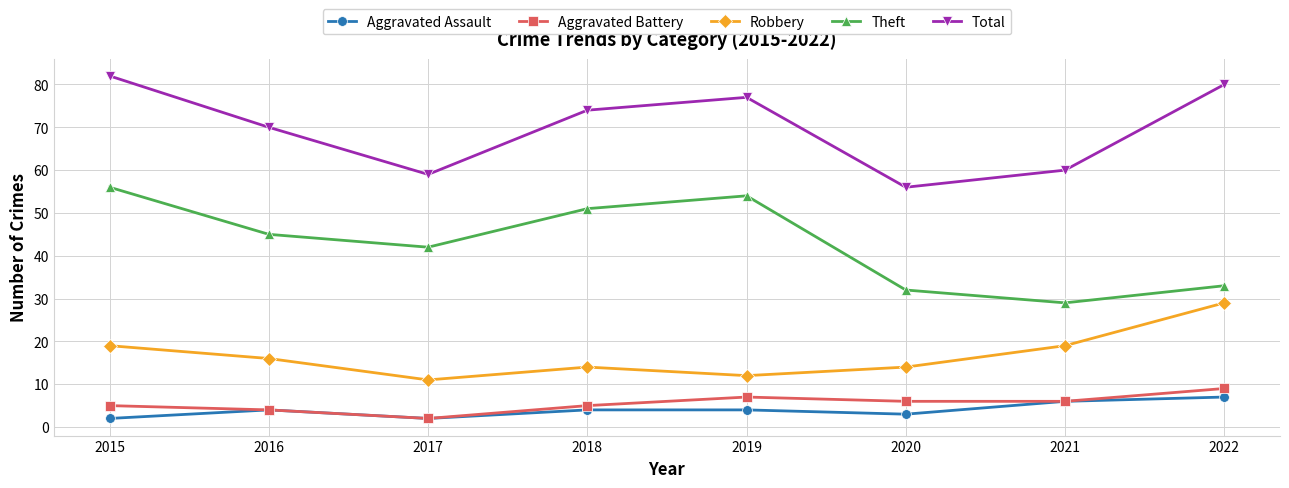

What is the difference between the Aggravated Battery values at 2021 and 2018?

1